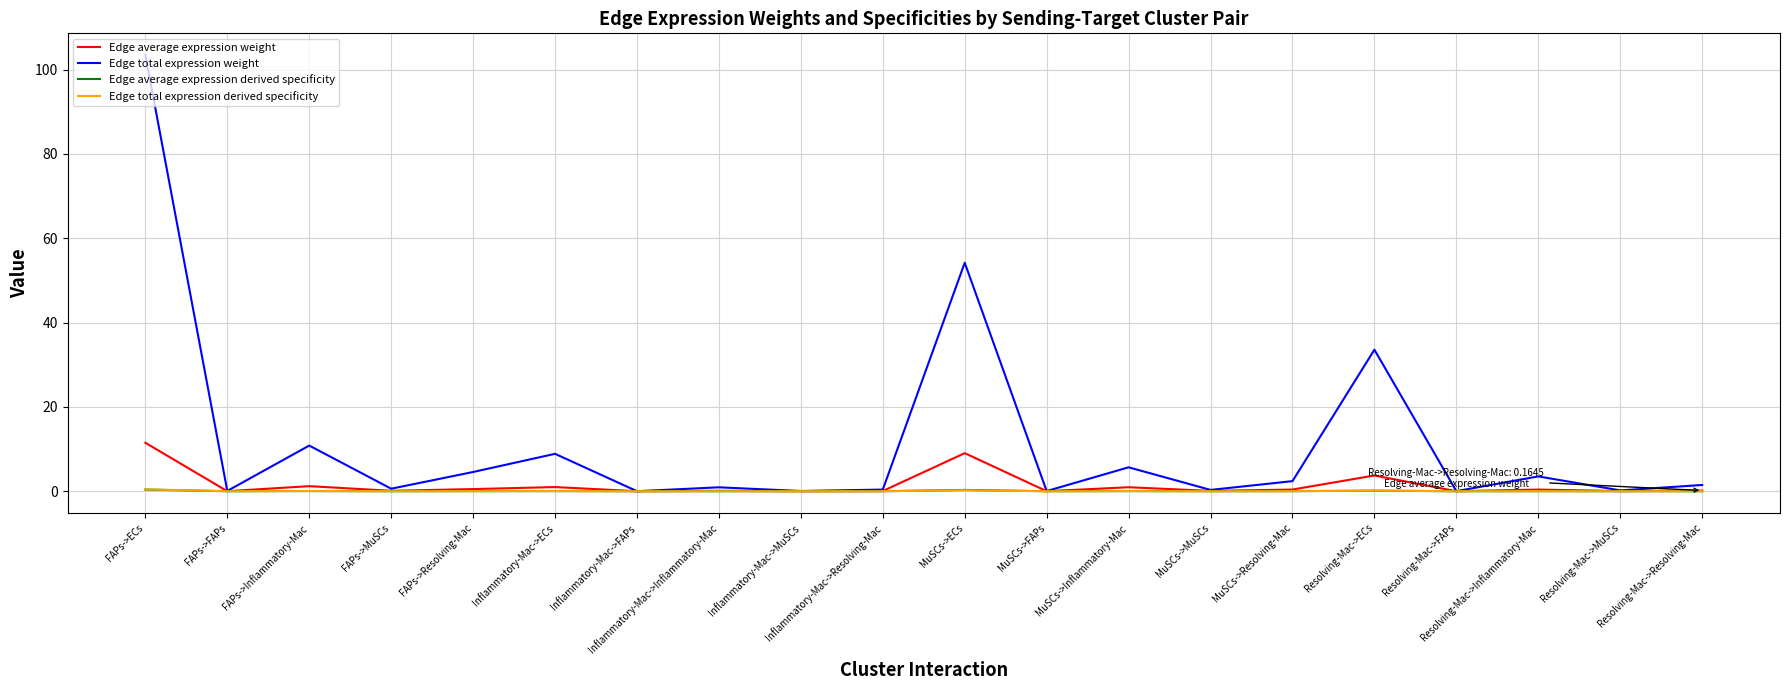

Read the Edge average expression weight value at Resolving-Mac->Resolving-Mac.

0.2